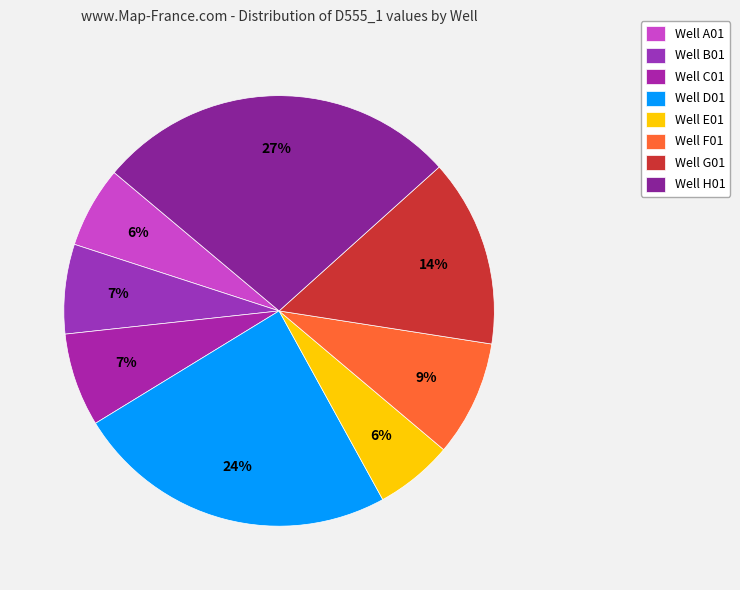

How many slices are in this pie chart?

8